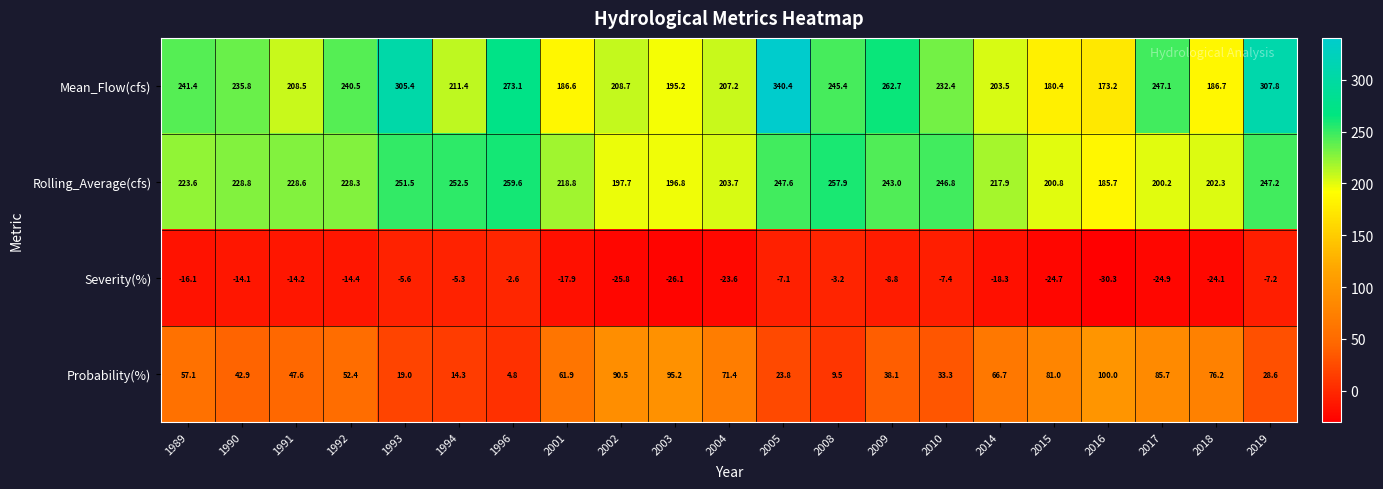

Rank the series at 1994 from highest to lowest value.

Rolling_Average(cfs), Mean_Flow(cfs), Probability(%), Severity(%)